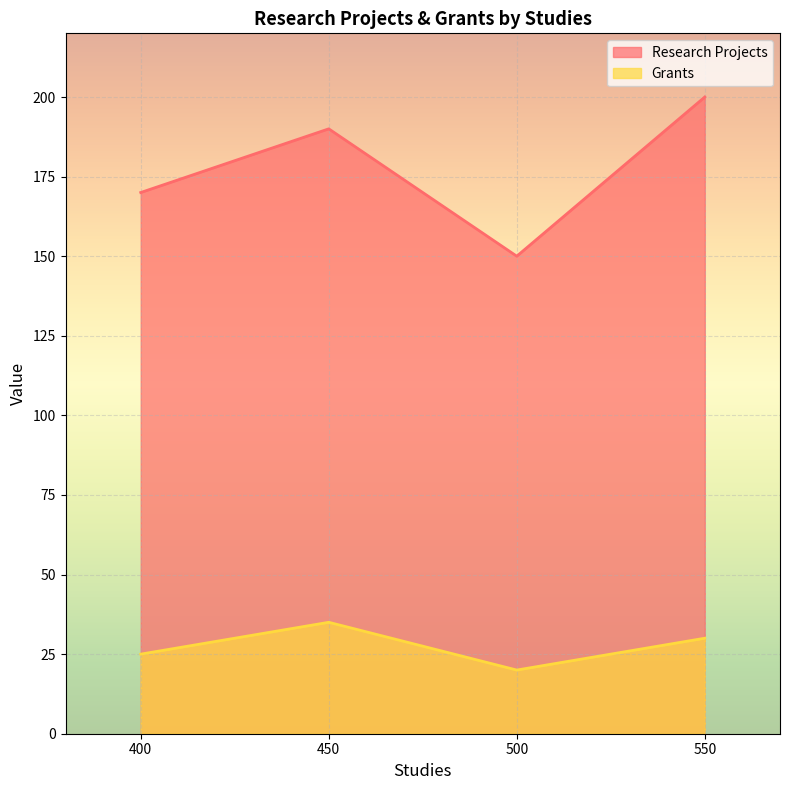

The Grants series shows 53 at 550. True or false?

False